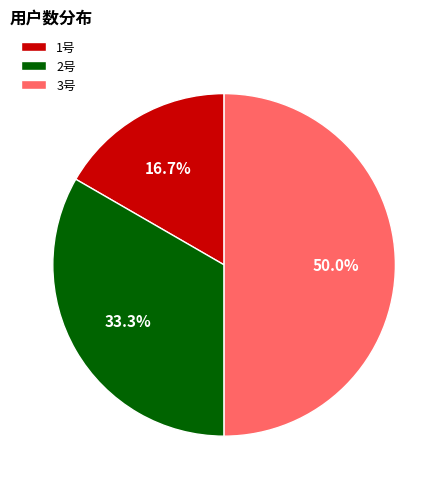

What percentage is the 3号 slice, to the nearest percent?

50%